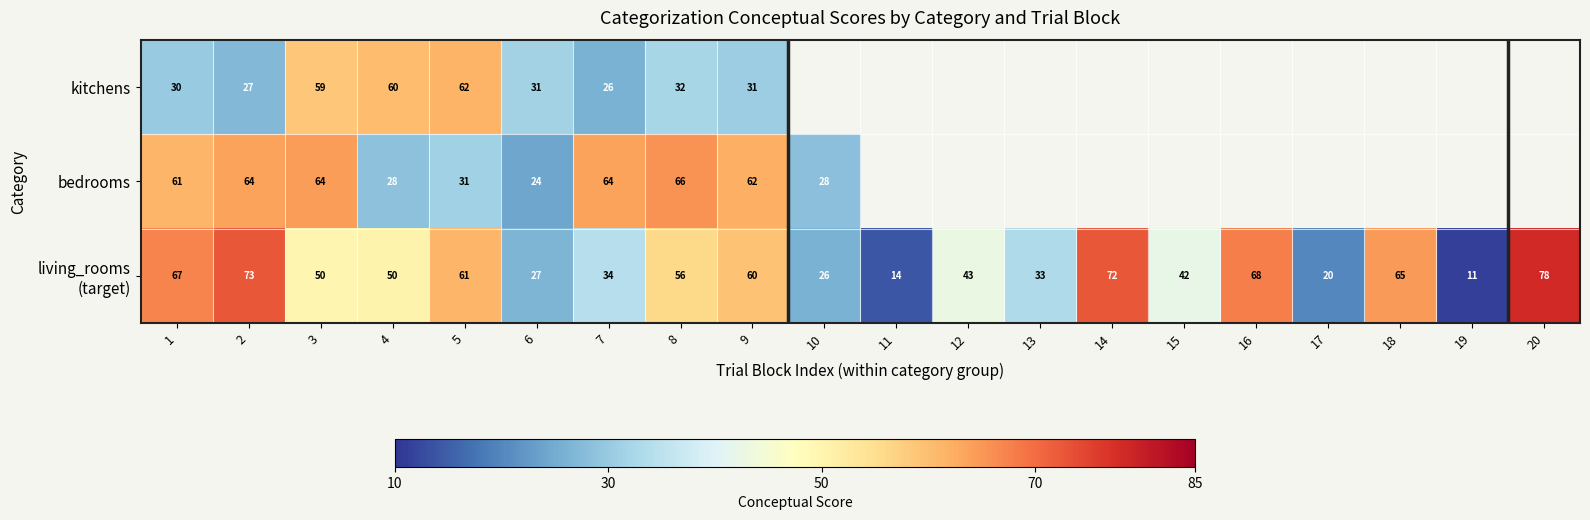

Which series changed the most between 5 and 7?

kitchens